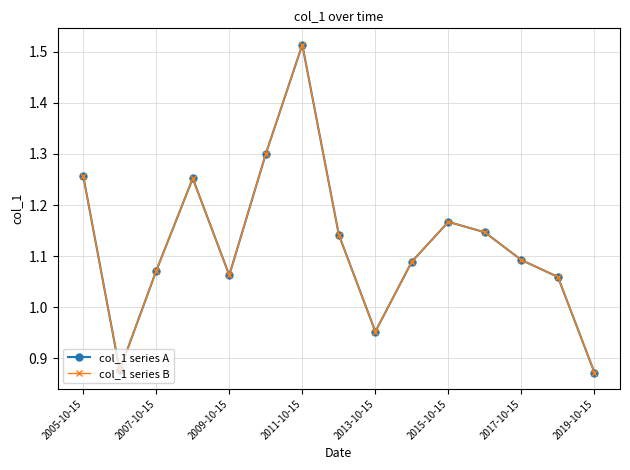

Does the chart display data point markers on the line(s)?

Yes